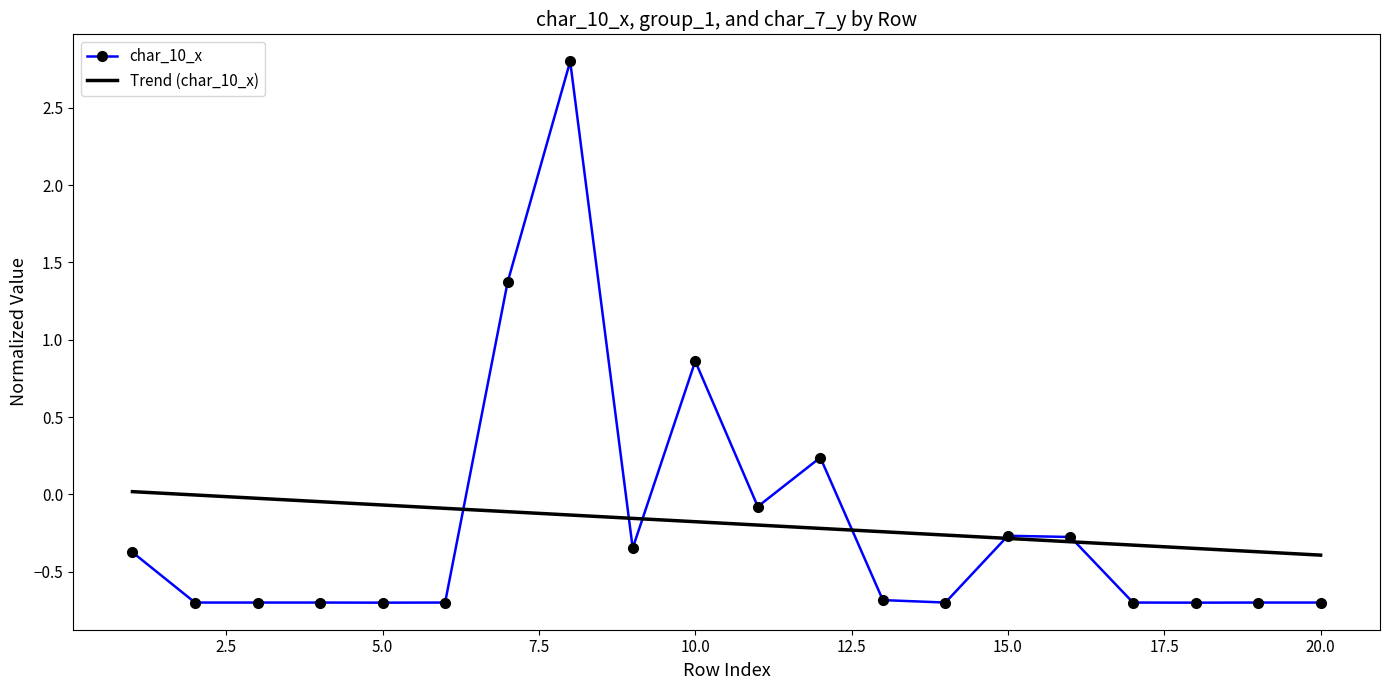

Rank the series by their maximum value, from highest to lowest.

char_10_x, Trend (char_10_x)